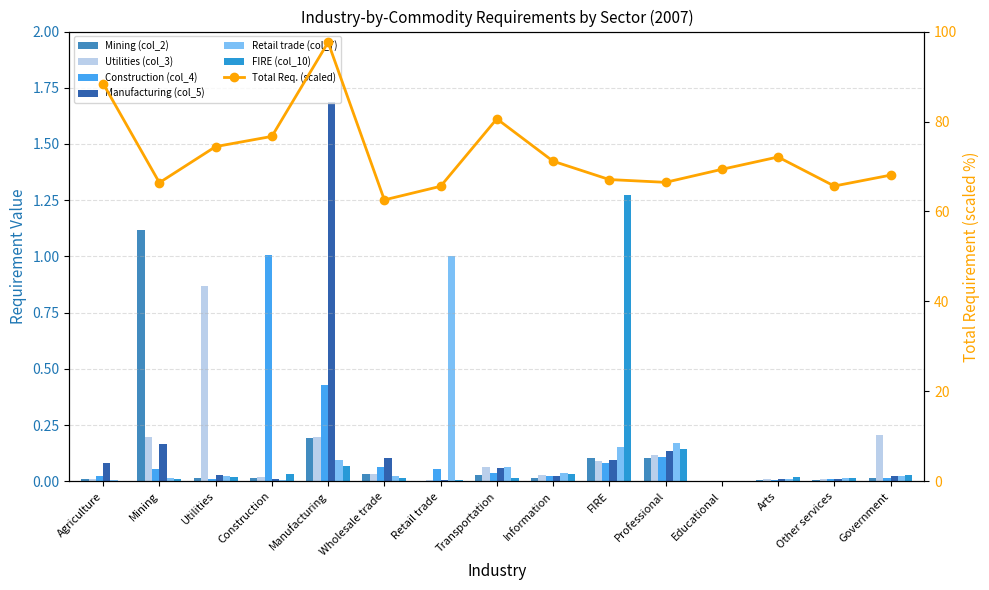

List the labels in order of Manufacturing (col_5) value, largest first.

Manufacturing, Mining, Professional, Wholesale trade, FIRE, Agriculture, Transportation, Utilities, Information, Government, Other services, Construction, Arts, Retail trade, Educational